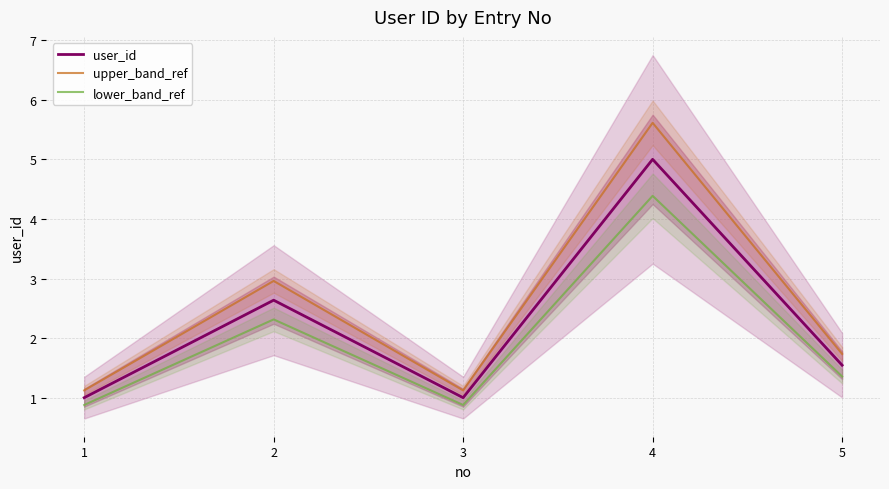

The user_id series shows 1.5 at 5. True or false?

True